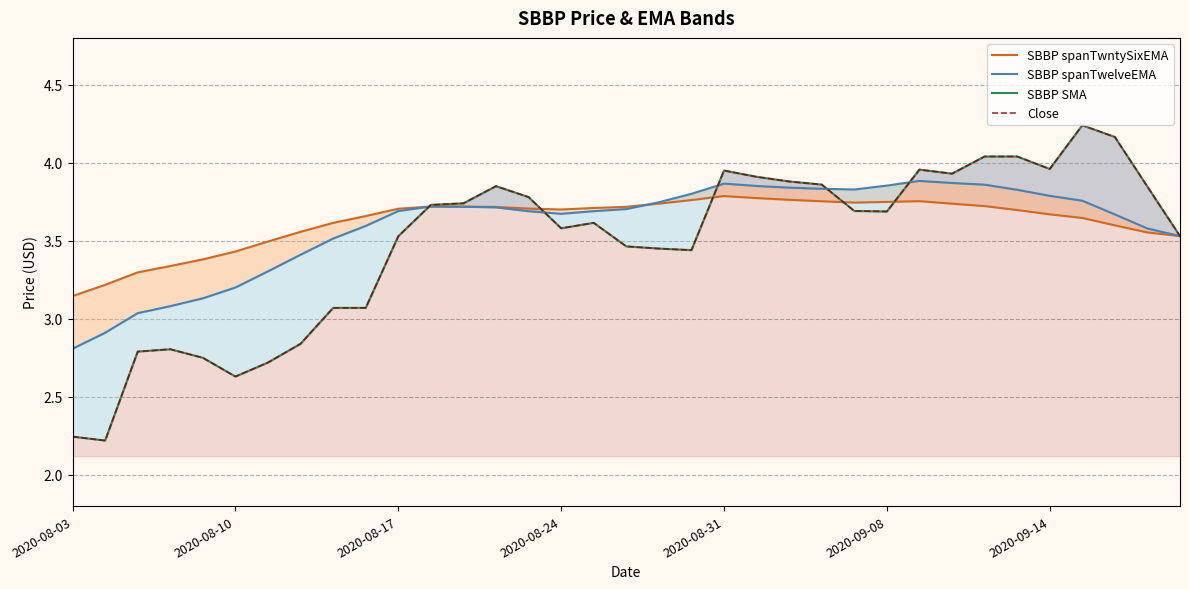

The value of SBBP SMA at 17 is 0.8. True or false?

False